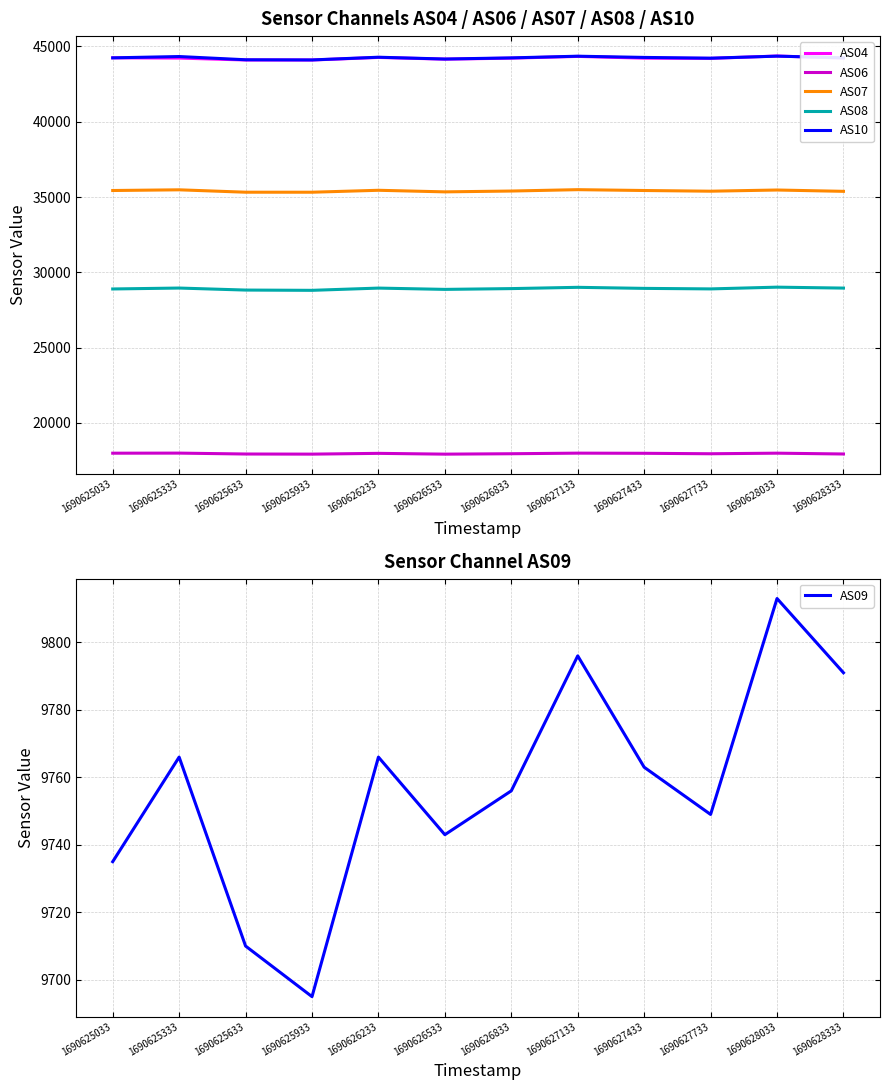

True or false: AS10 and AS06 intersect in this chart.

False